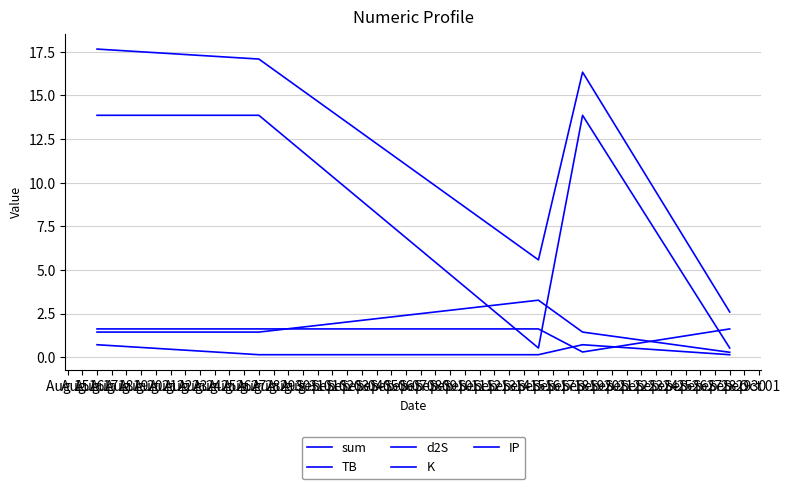

The value of d2S at Aug 17 is 1.6. True or false?

True